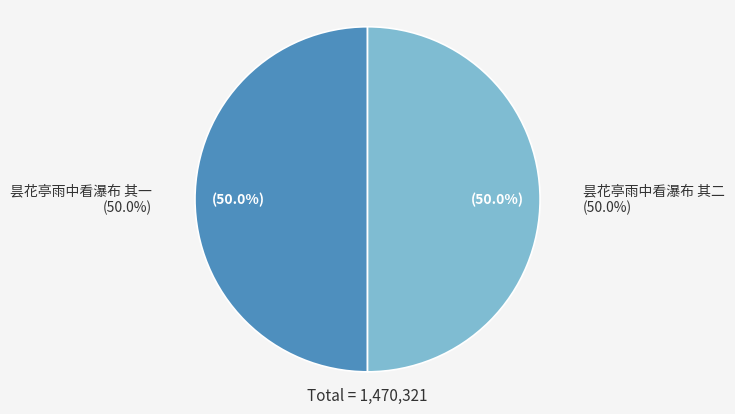

What percentage is the 昙花亭雨中看瀑布 其一 slice, to the nearest percent?

50%